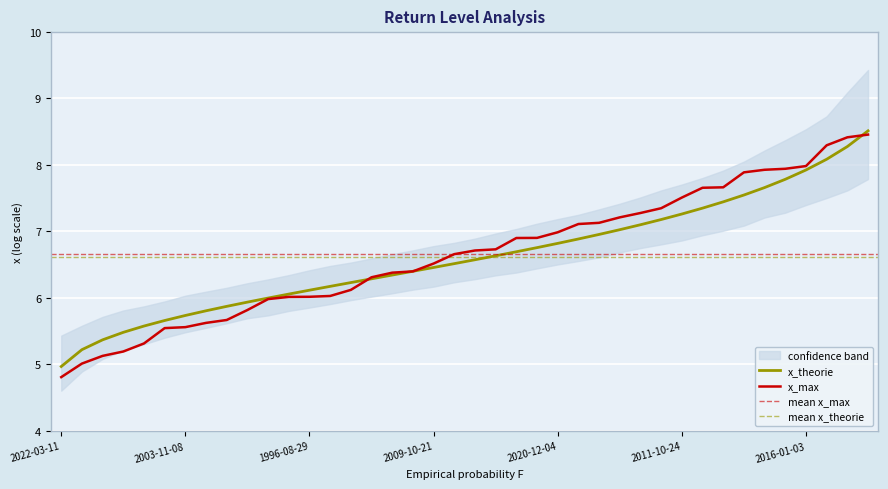

What is the label of the 27th point from the right?

2014-11-28